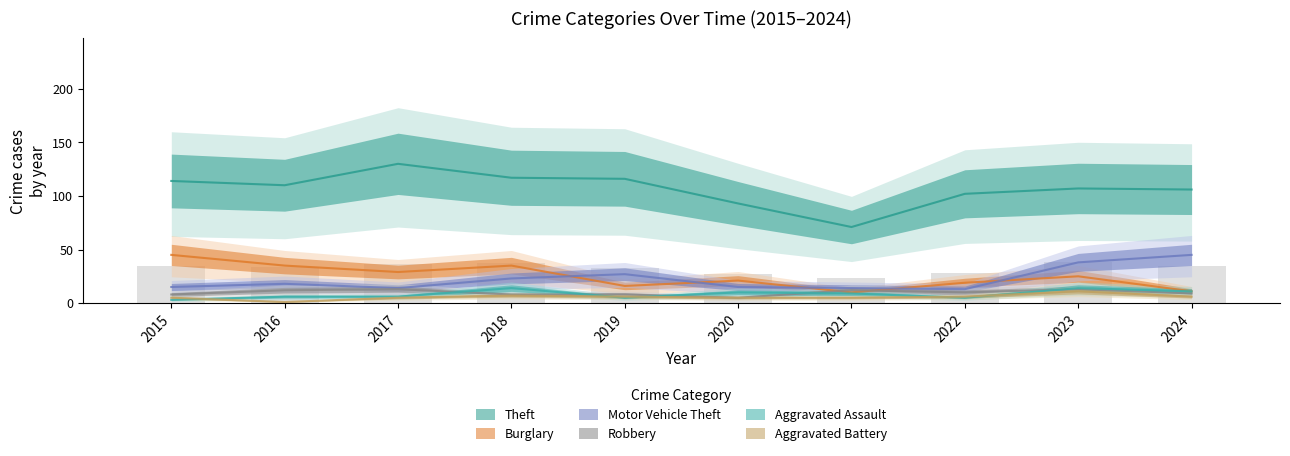

What is the difference between the highest and lowest values at 2019?

111